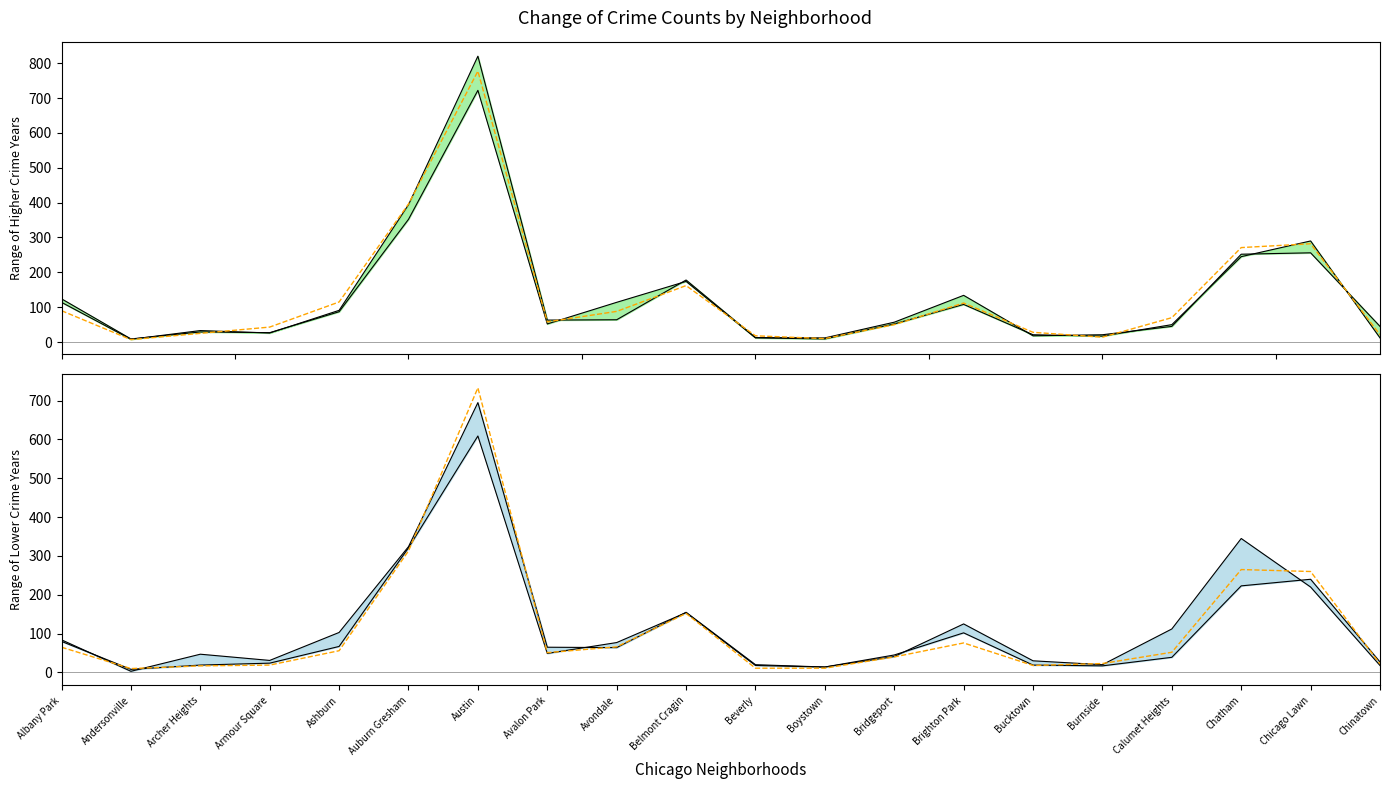

Reading left to right, what are all the values shown in this chart?

2015: 80	8	19	24	67	321	609	49	77	154	18	14	45	102	19	17	39	223	240	27
2017: 90	7	25	43	115	396	777	58	88	162	18	10	50	112	28	14	70	271	282	21
2016: 114	8	33	26	91	394	820	63	64	178	13	12	57	134	18	21	45	252	256	45
2018: 124	9	29	27	87	352	722	52	114	174	12	9	52	108	21	17	50	245	290	12
2019: 65	10	17	19	56	313	733	51	66	152	11	11	40	76	18	23	52	265	260	22
2023: 84	3	47	31	103	324	695	65	64	155	20	14	41	125	30	20	112	345	220	18